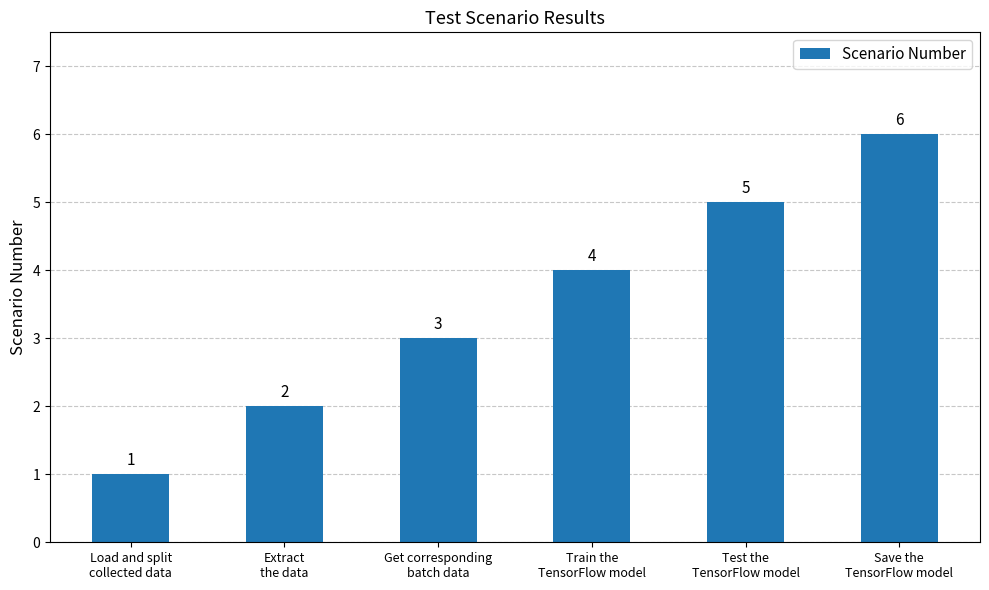

What is the sum of the values at Load and split
collected data and Save the
TensorFlow model?

7